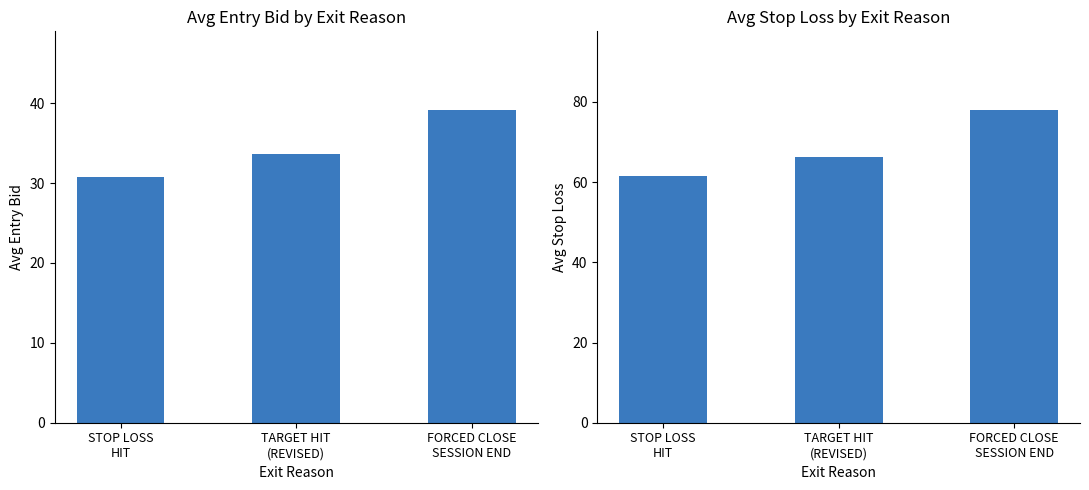

Reading left to right, transcribe all the data shown in this chart.

avg_entry_bid: 30.8	33.7	39.2
avg_sl: 61.5	66.3	78.1